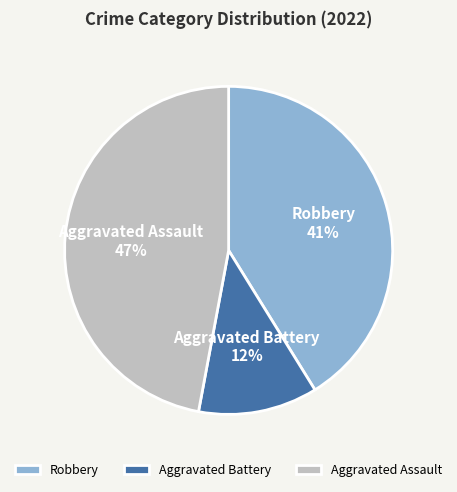

To the nearest percent, what is the combined percentage of Aggravated Assault and Robbery?

88%